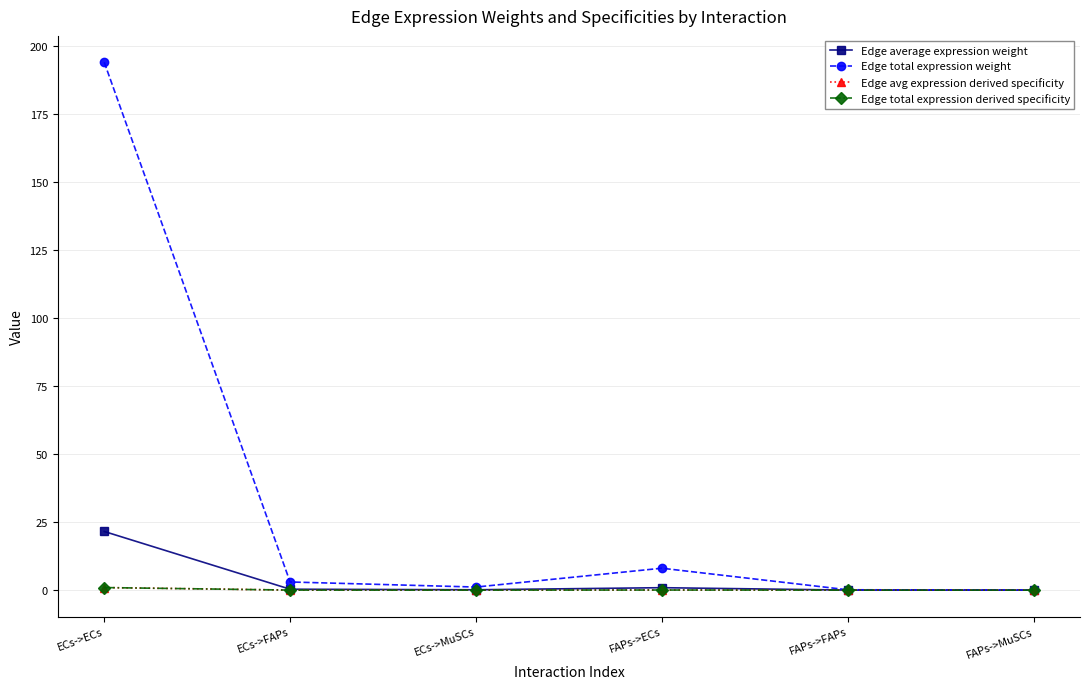

True or false: Edge total expression derived specificity and Edge total expression weight cross at least once.

False